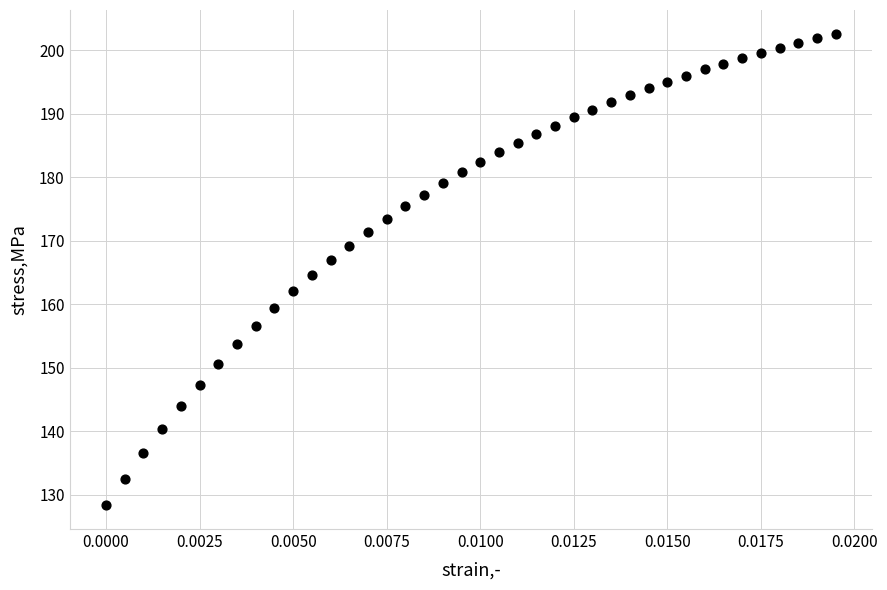

What is the range of Y values (max minus min)?

74.3